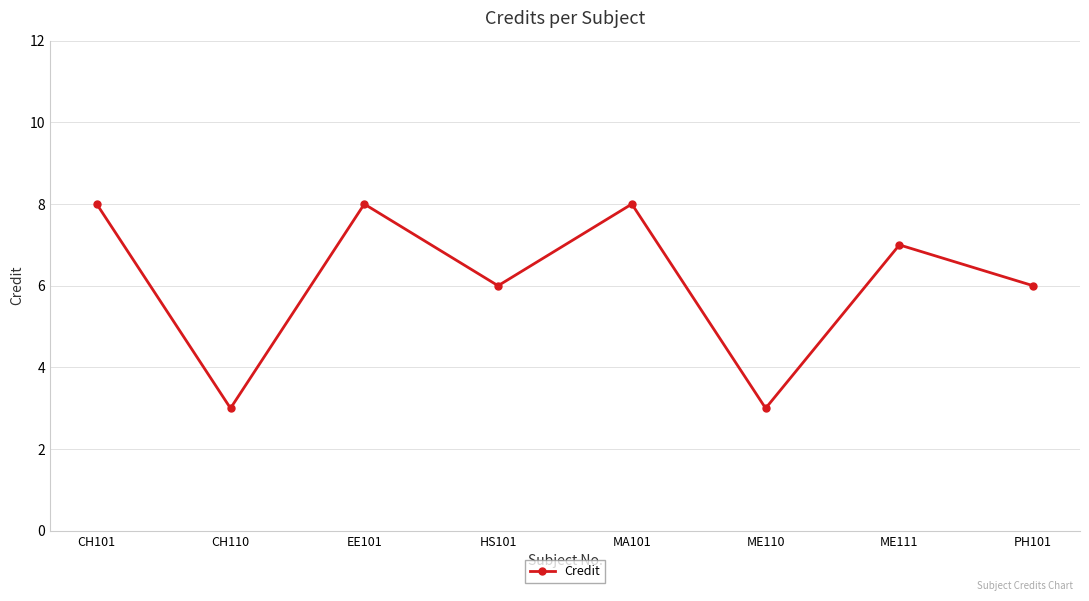

True or false: the data has more than 0 interior local peaks.

True